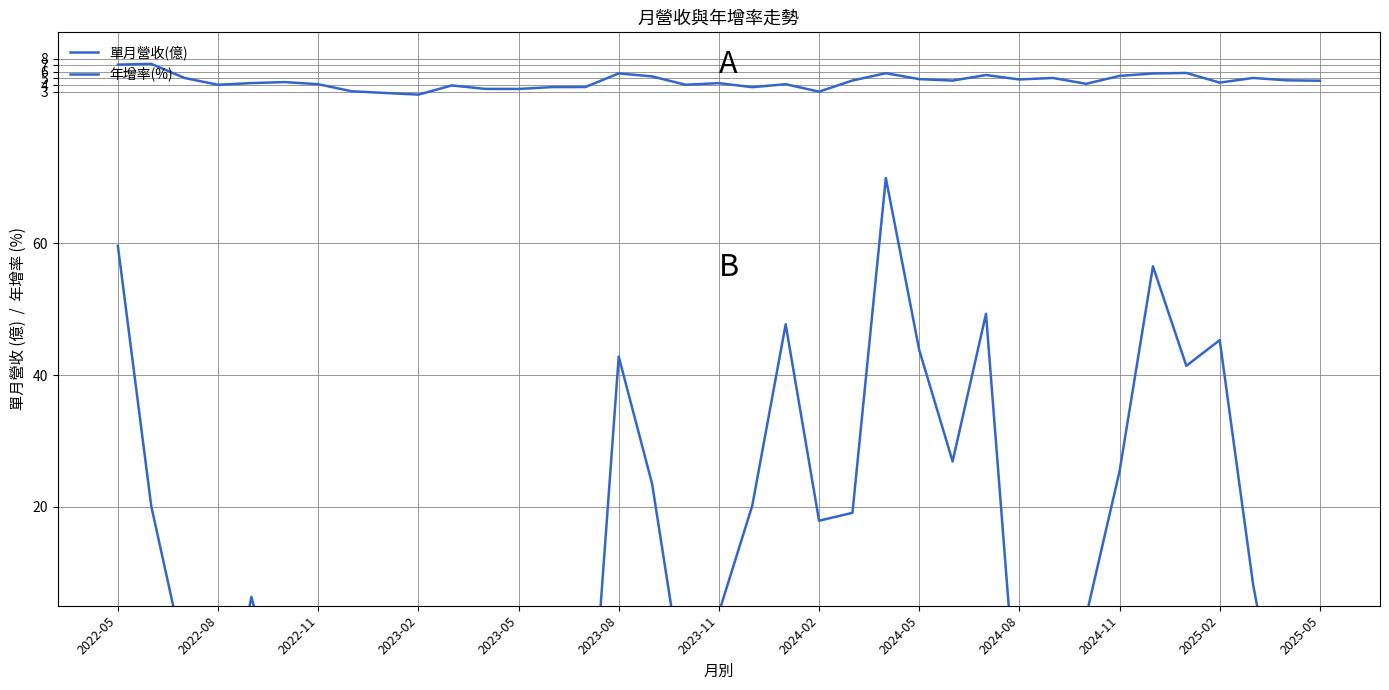

What is the difference between the second highest and minimum values in the 單月營收(億) series?

4.5